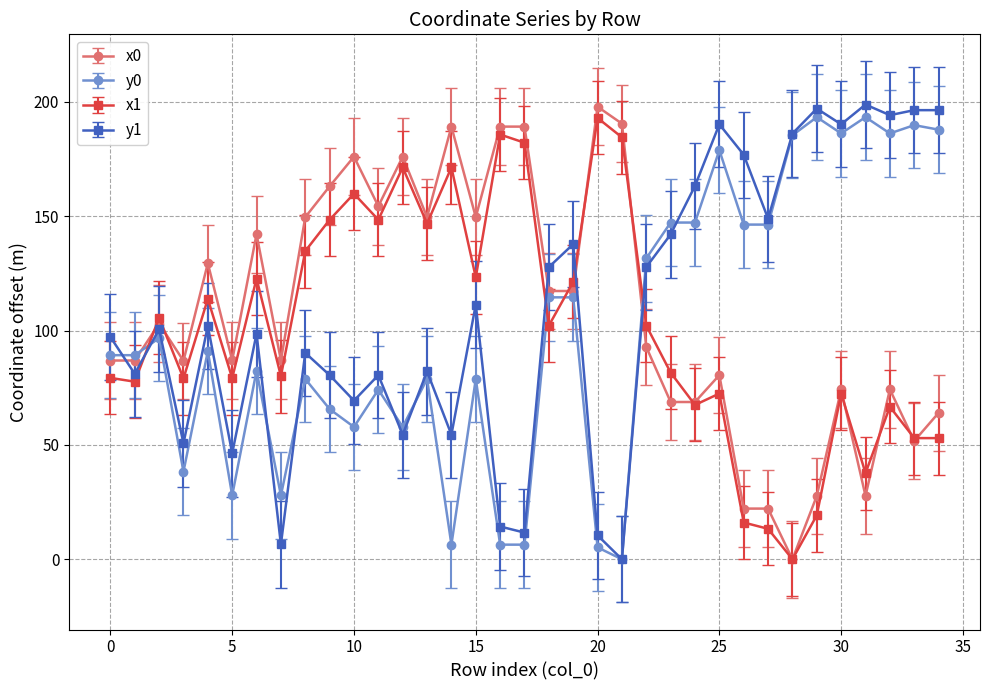

What are all the series names shown in the legend?

x0, y0, x1, y1